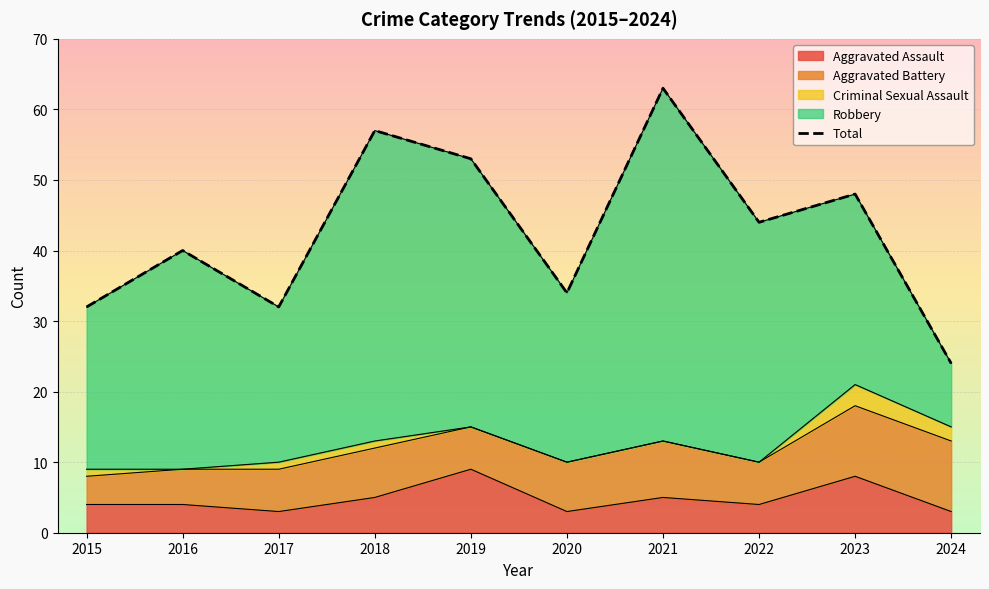

At which label is the value closest to 43?

2022